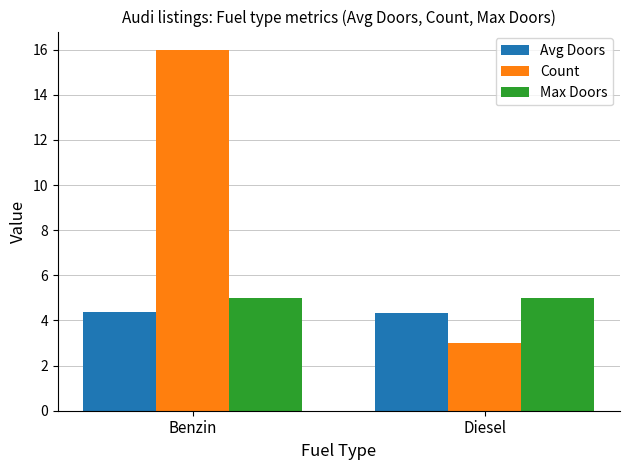

Rank the categories by Count value from lowest to highest.

Diesel, Benzin